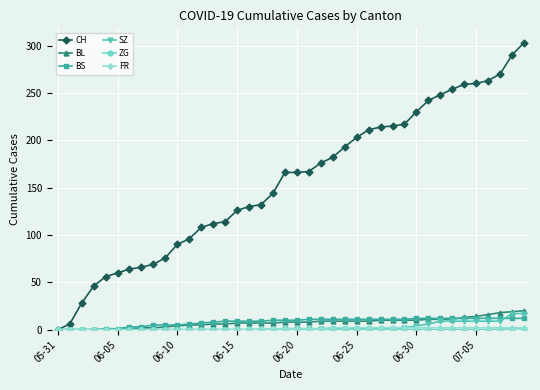

Which series has the largest range (max minus min)?

CH